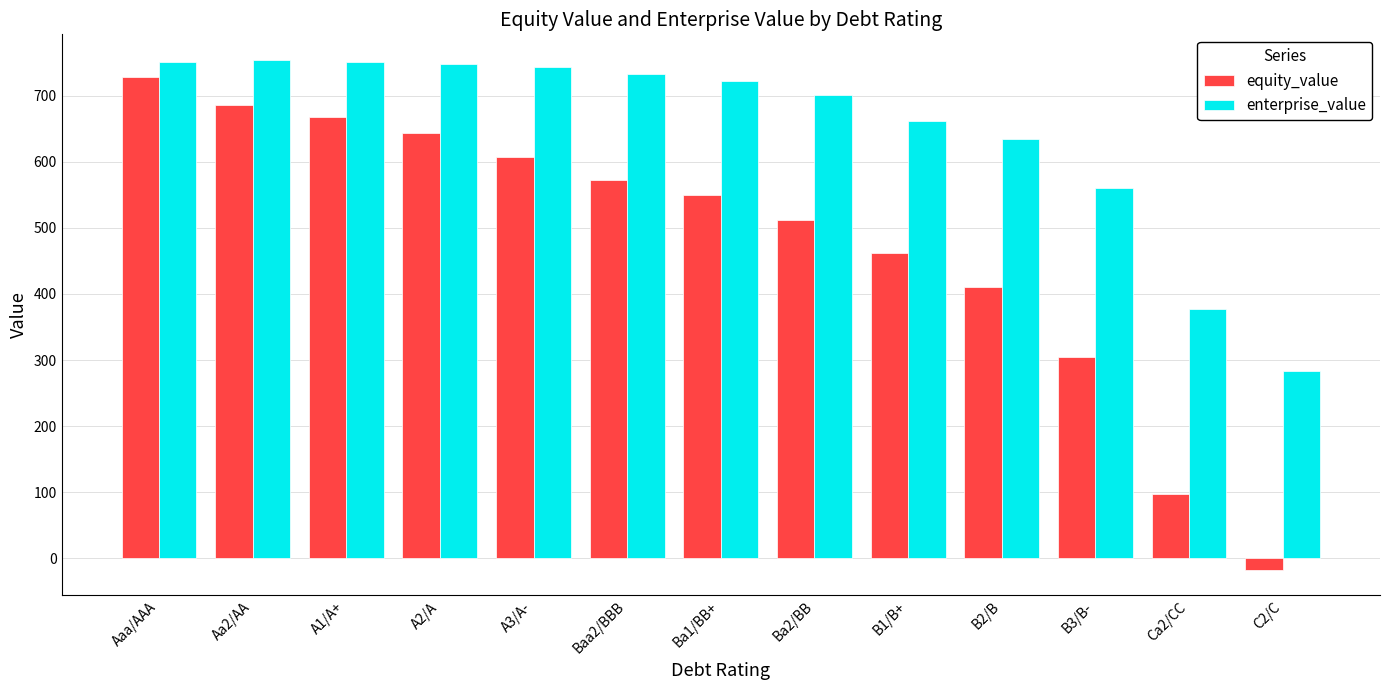

What is the difference between the highest and lowest values at B2/B?

224.4